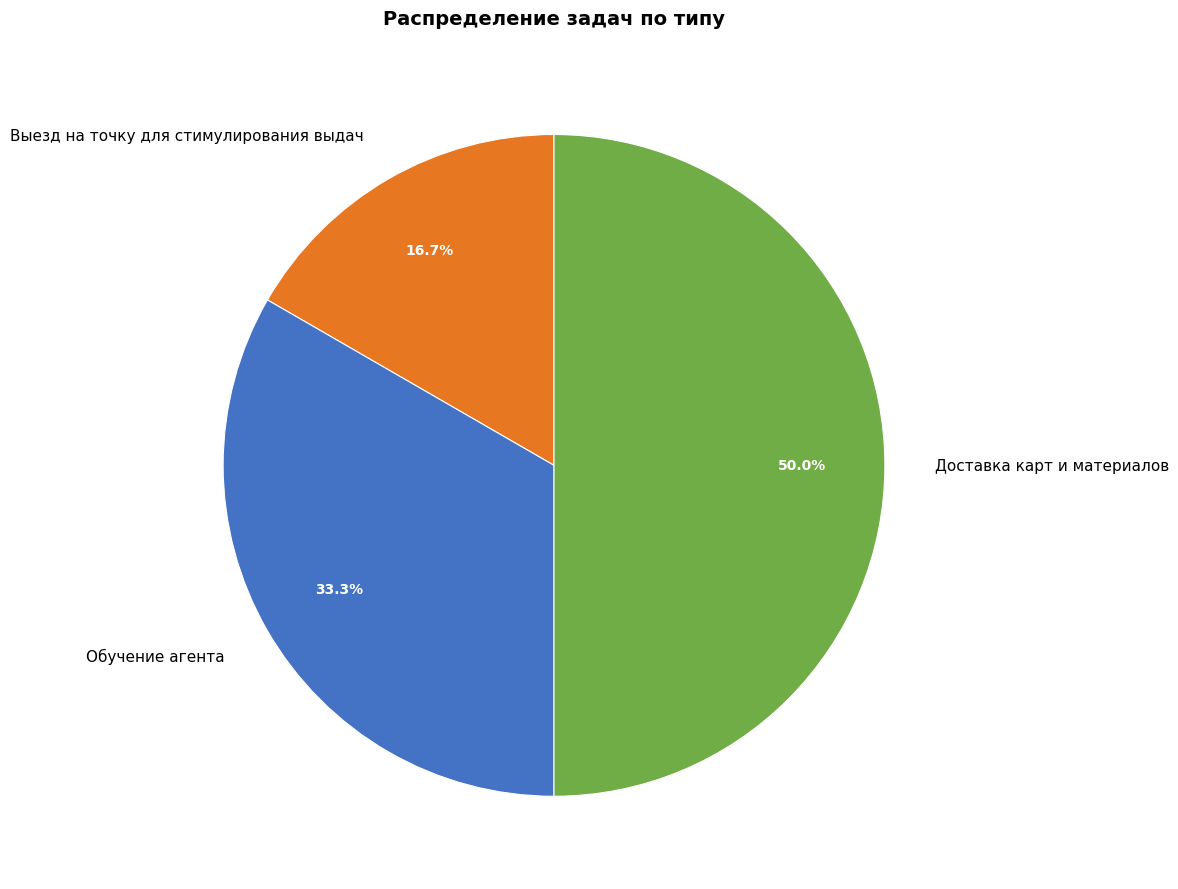

How many segments does this pie chart have?

3